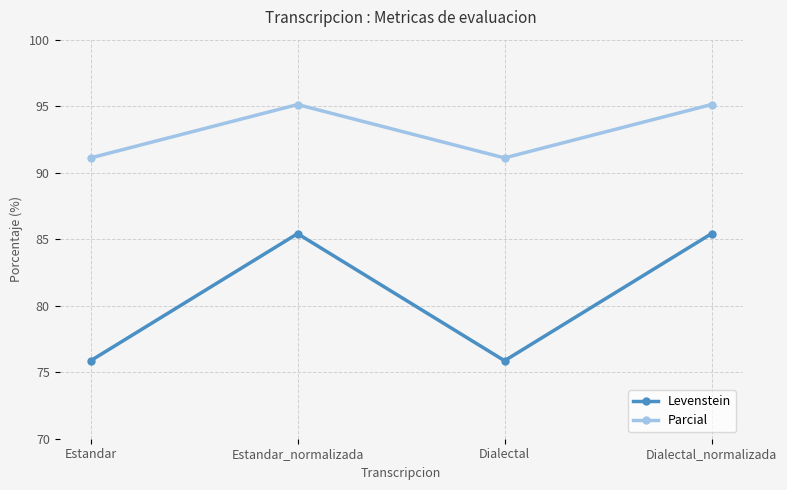

How many categories are shown in the chart?

4